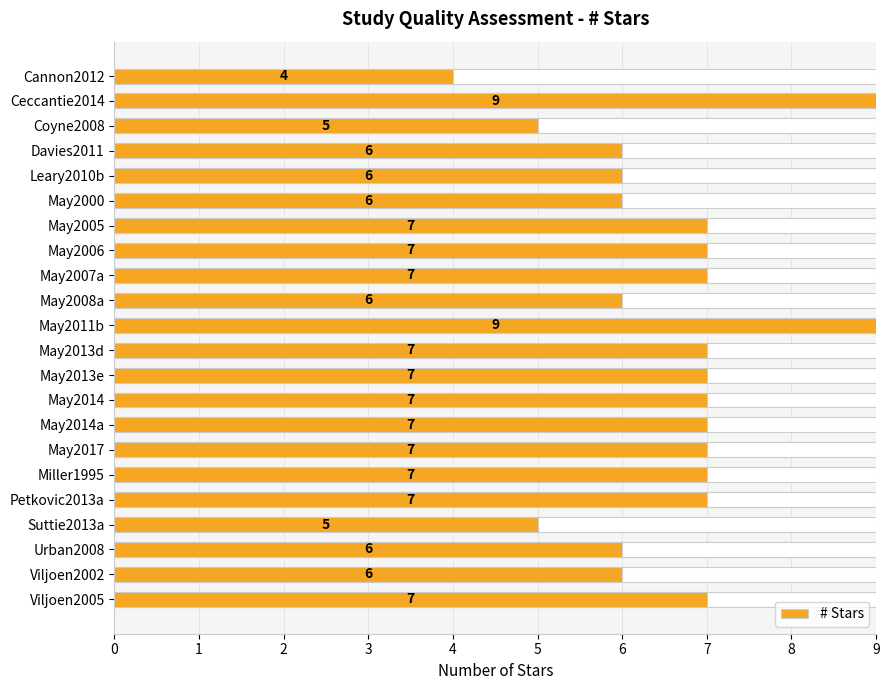

What is the change in value from Coyne2008 to Miller1995?

+2